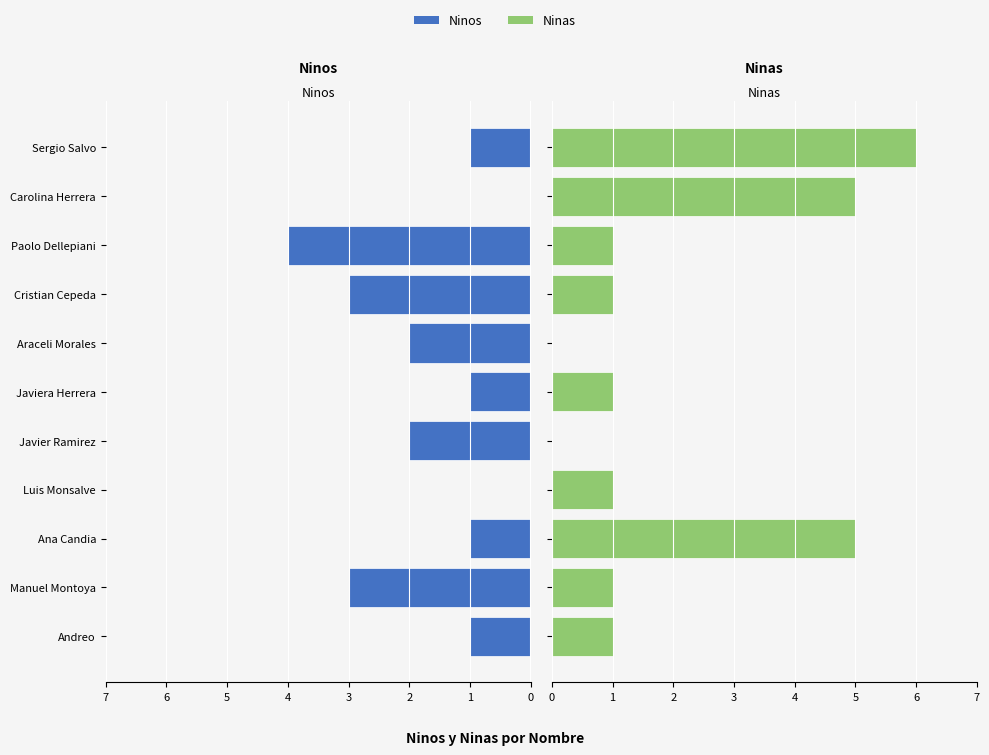

Which has a higher value, Javier Ramirez or Cristian Cepeda?

Javier Ramirez